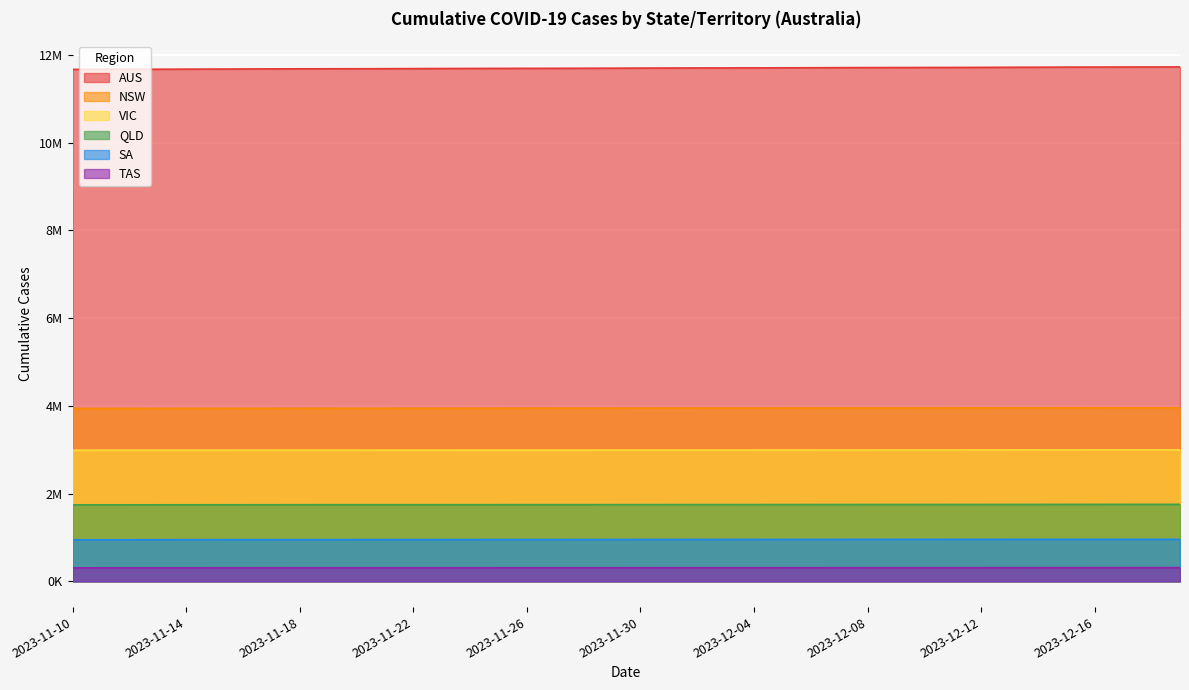

What is the total value across all series at 2023-11-29?

21655391